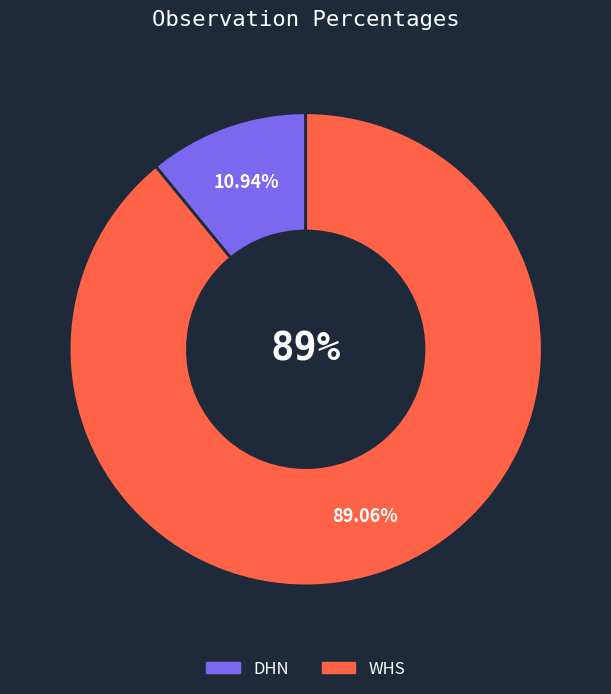

Combined, do DHN and WHS account for over 50%?

Yes